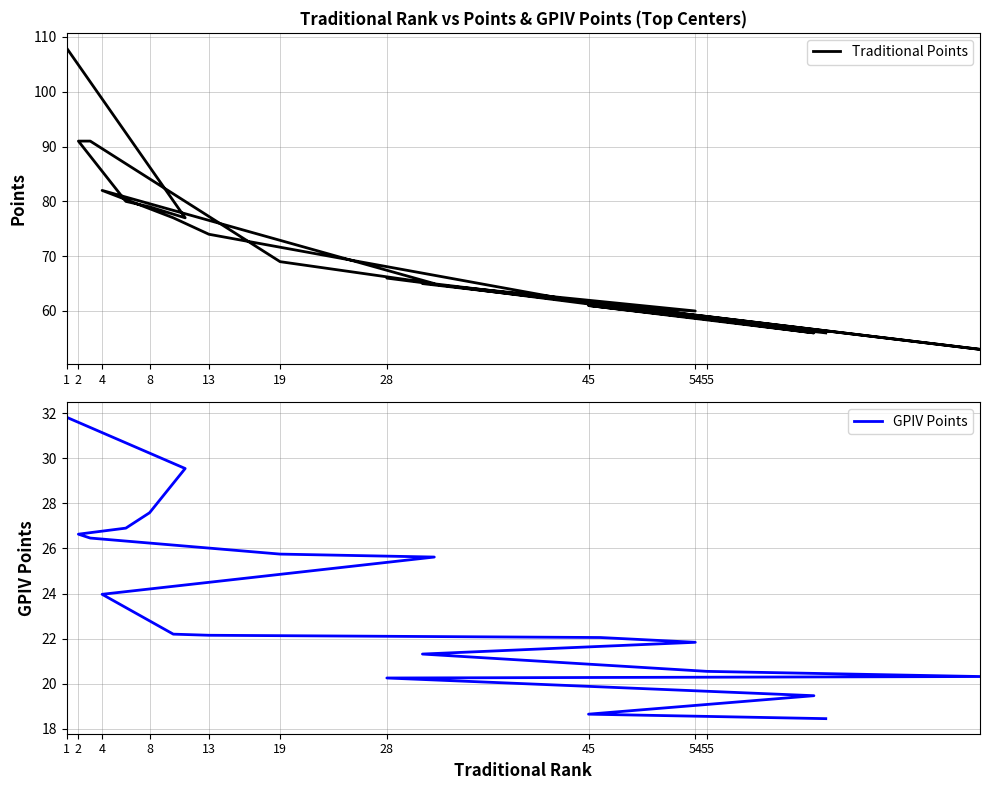

What are all the series names shown in the legend?

Traditional Points, GPIV Points